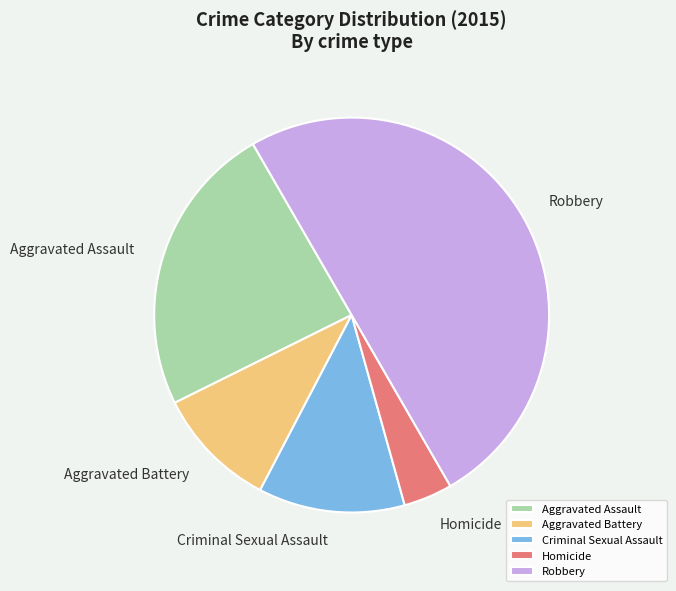

Does Homicide account for over 50% of the chart?

No